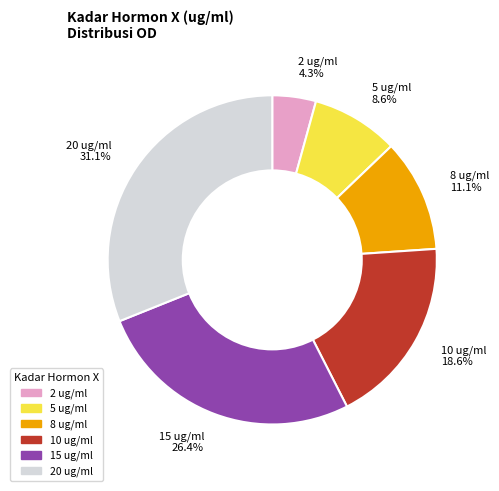

Is there a majority slice in this chart?

No